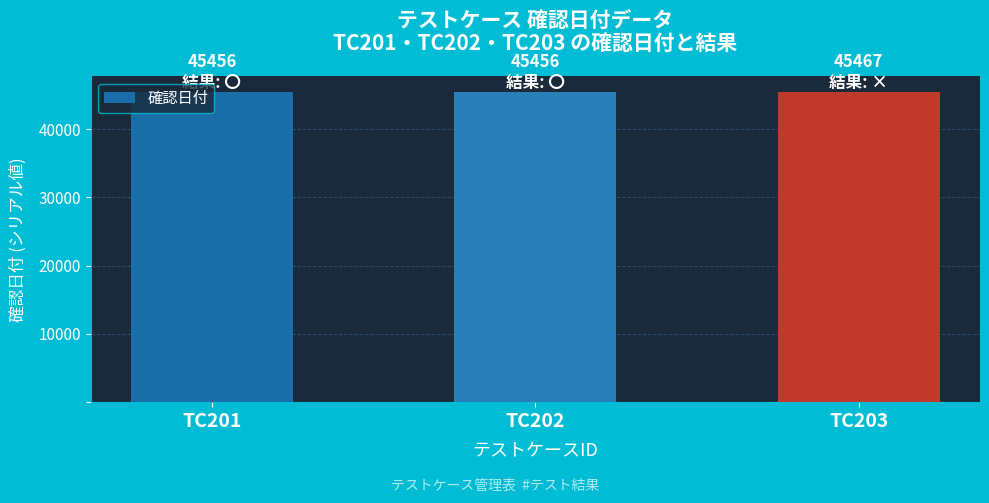

What is the ratio of the value at TC201 to the value at TC203?

1.0